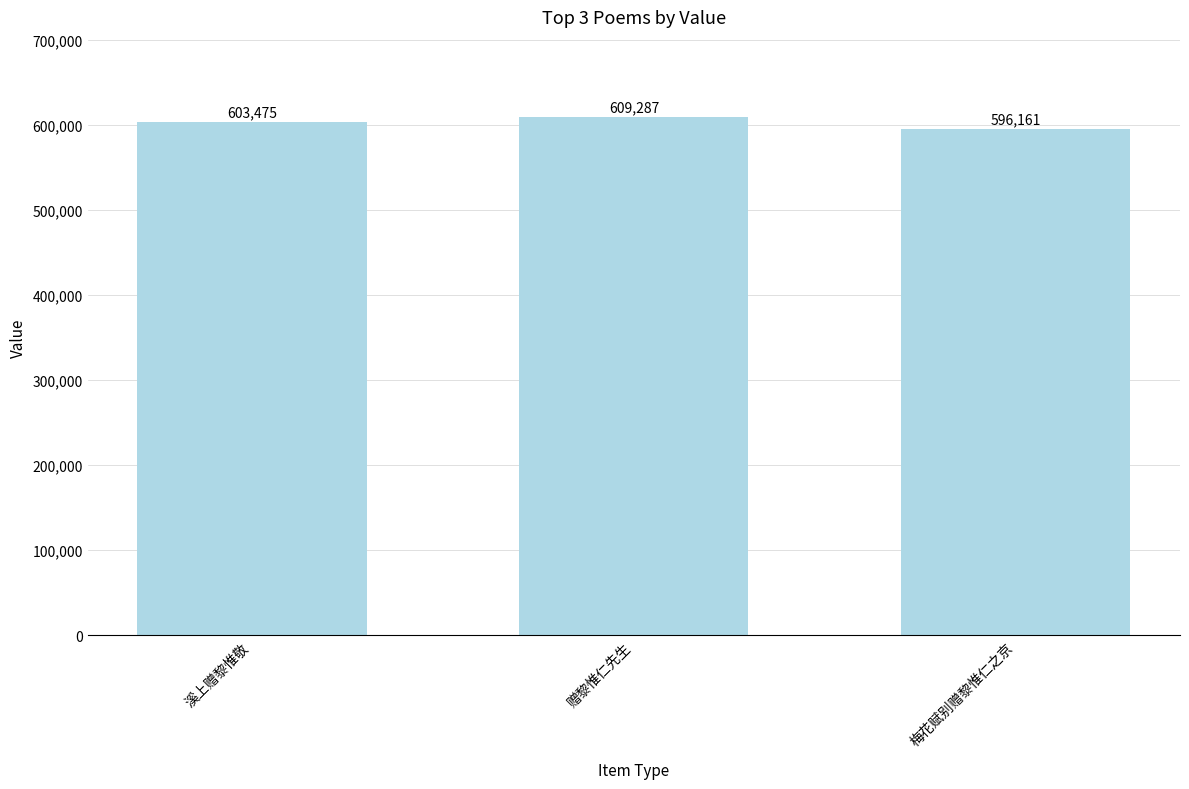

Where is the data nearest to the value 602724?

溪上赠黎惟敬